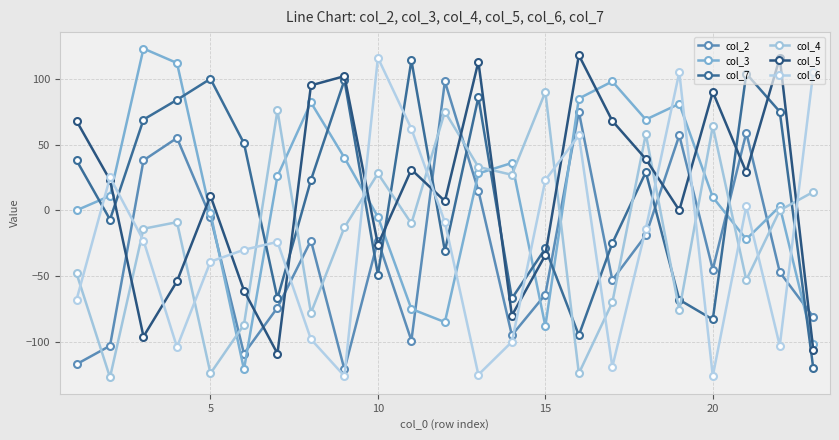

What is the sum of all col_2 values?

-681